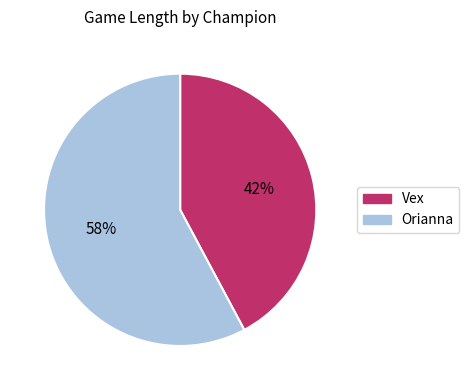

How many slices are in this pie chart?

2